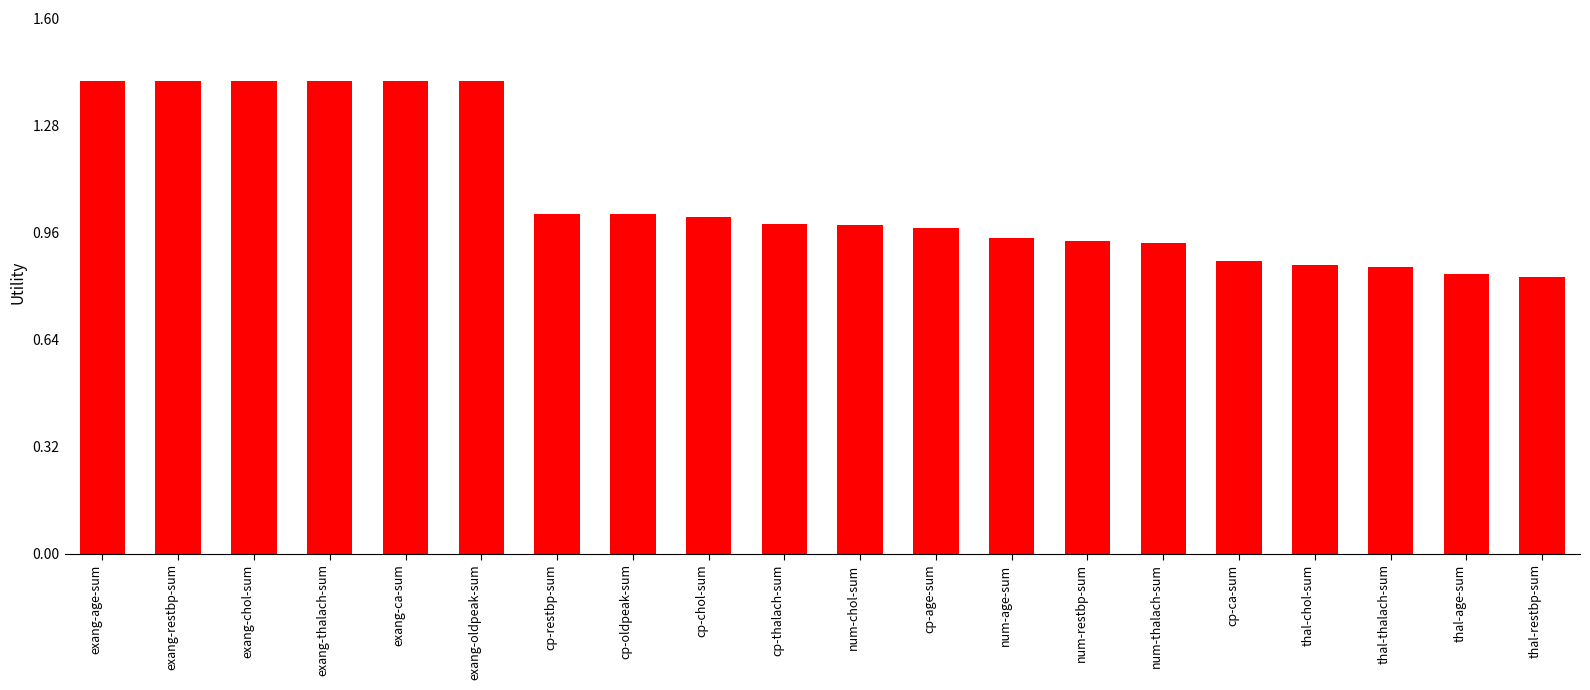

What value does the data have at exang-restbp-sum?

1.4